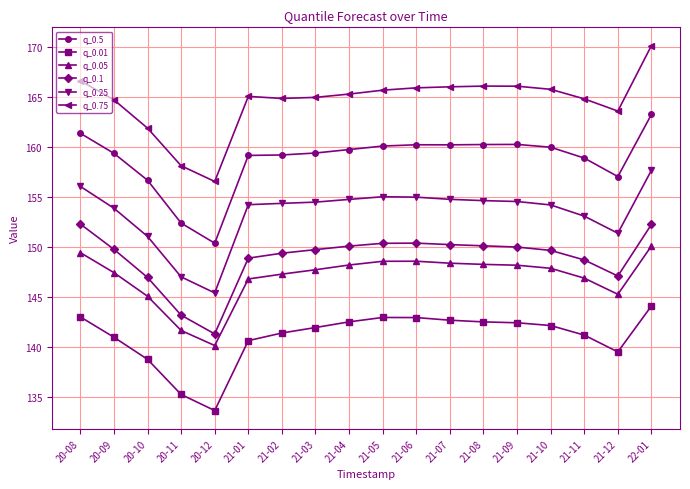

What position from the left is 20-12?

5